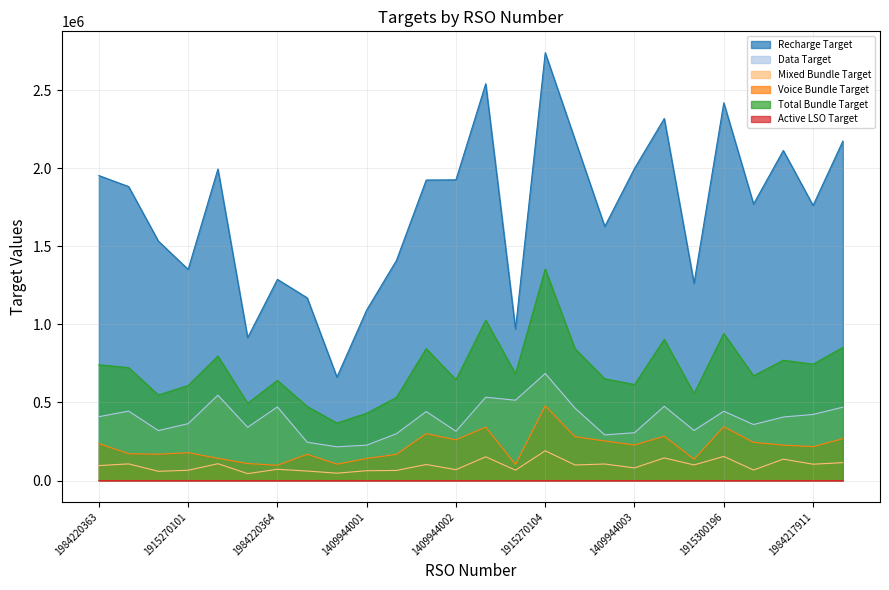

Which series has the largest total across all categories?

Recharge Target